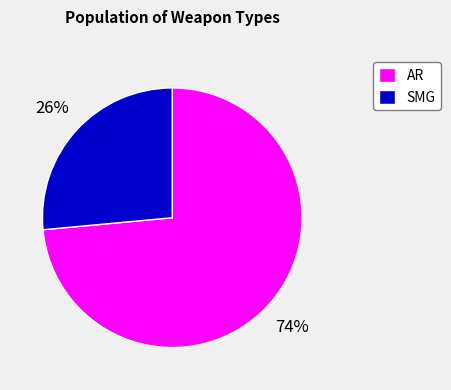

Does AR account for over 50% of the chart?

Yes